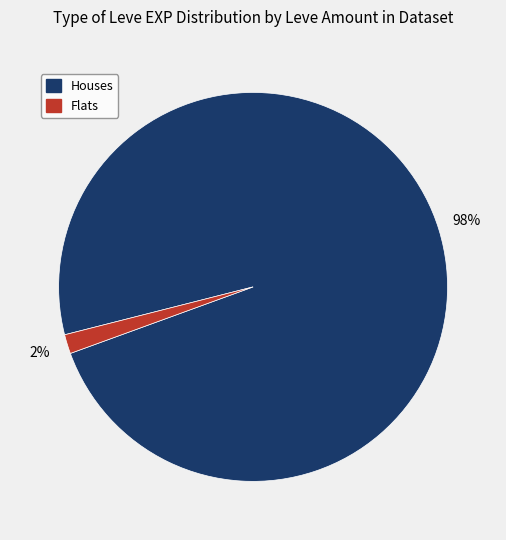

To the nearest percent, what is the average slice percentage?

50%